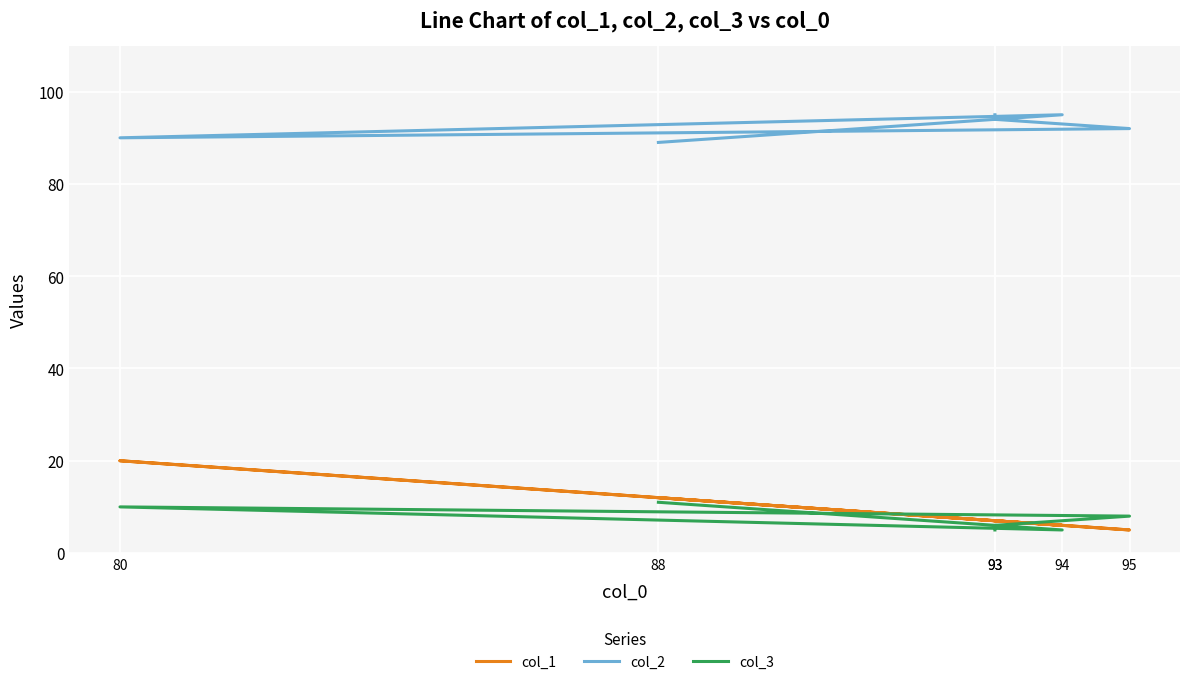

True or false: col_3 and col_1 intersect in this chart.

True